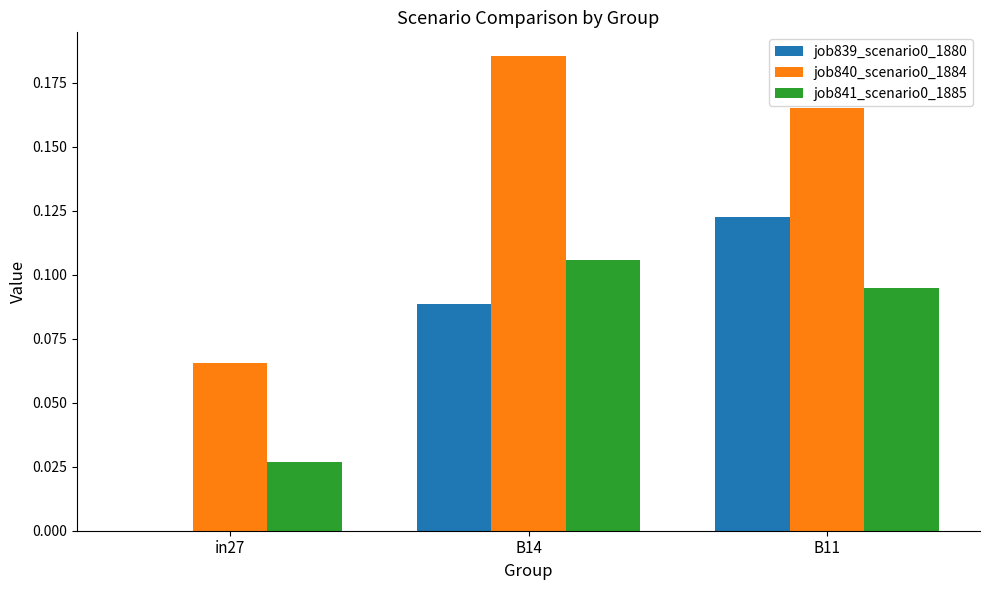

Which category has the highest value in the job839_scenario0_1880 series?

B11